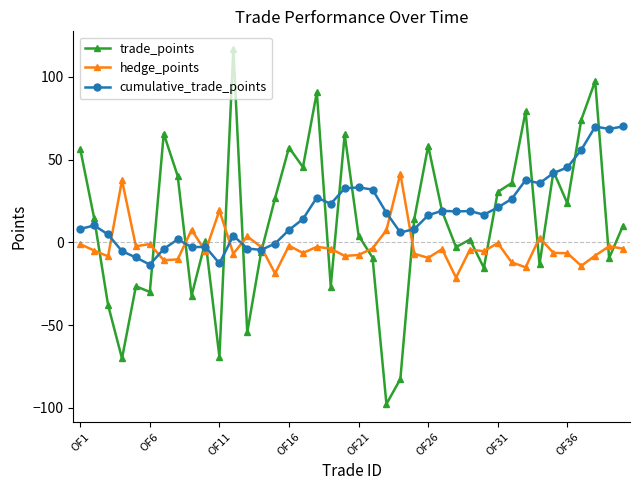

Which series has the widest spread of values?

trade_points